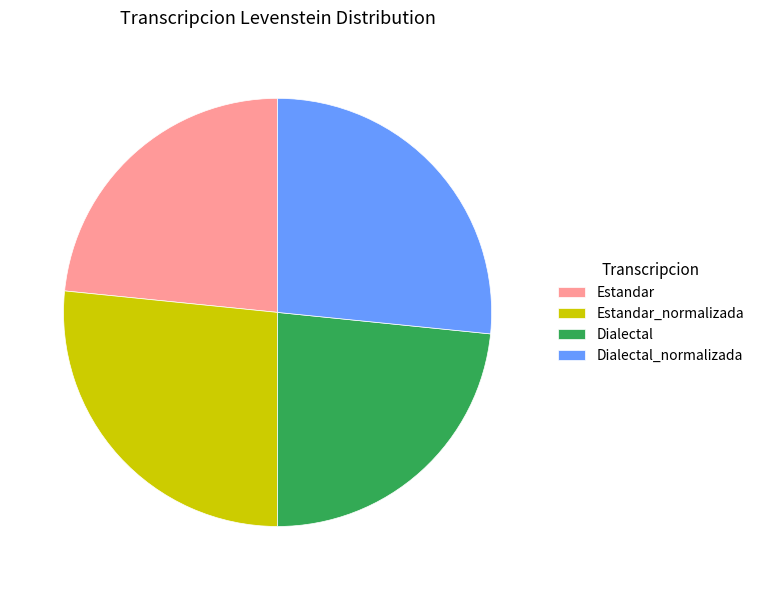

Combined, do Dialectal and Estandar account for over 50%?

No